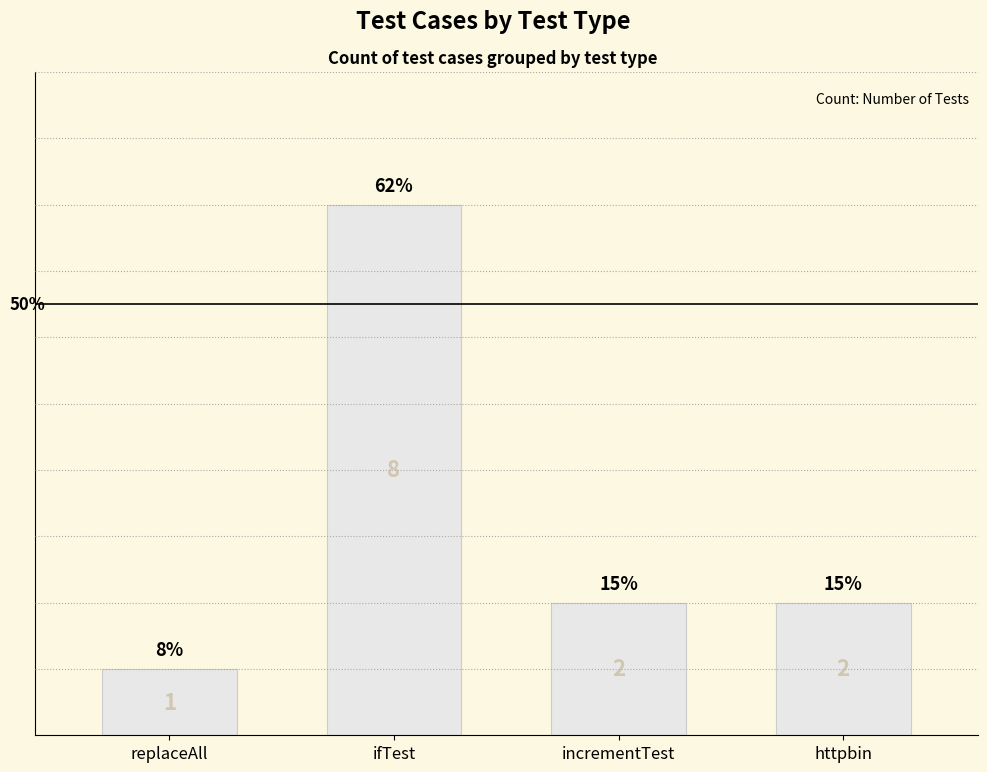

What is the change in value from replaceAll to httpbin?

+1